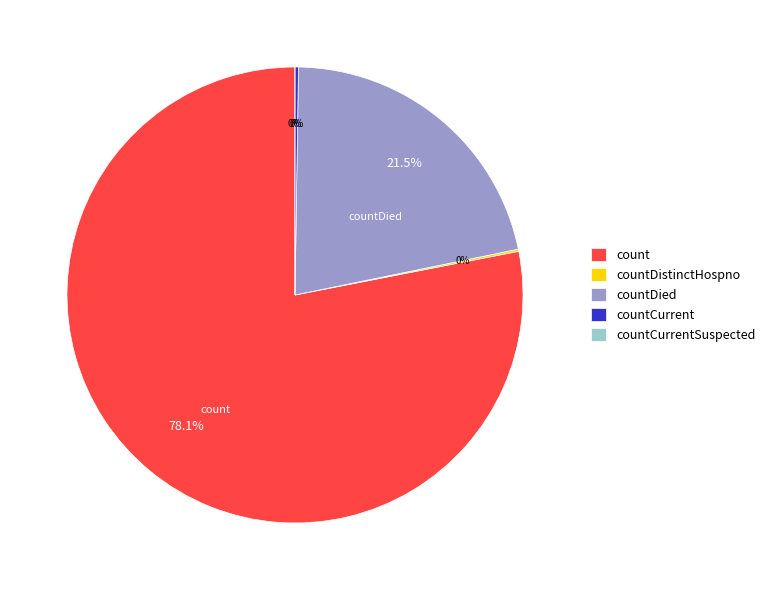

How many slices are in this pie chart?

5